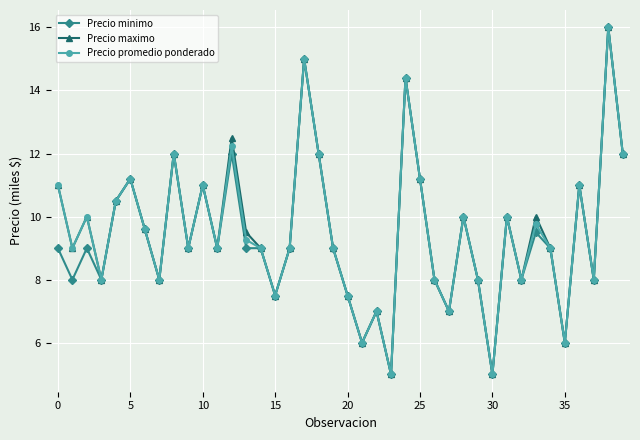

How many distinct data groups are displayed?

3